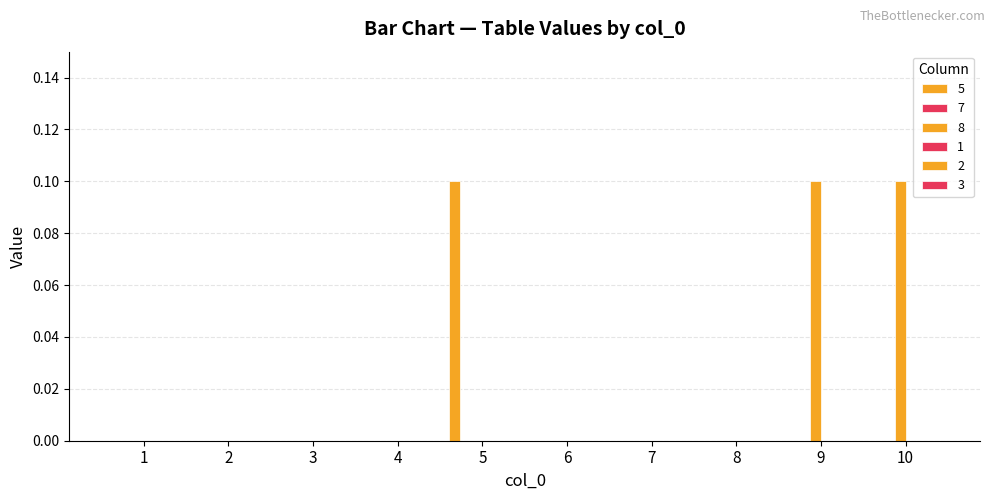

Which series has the largest total across all categories?

8